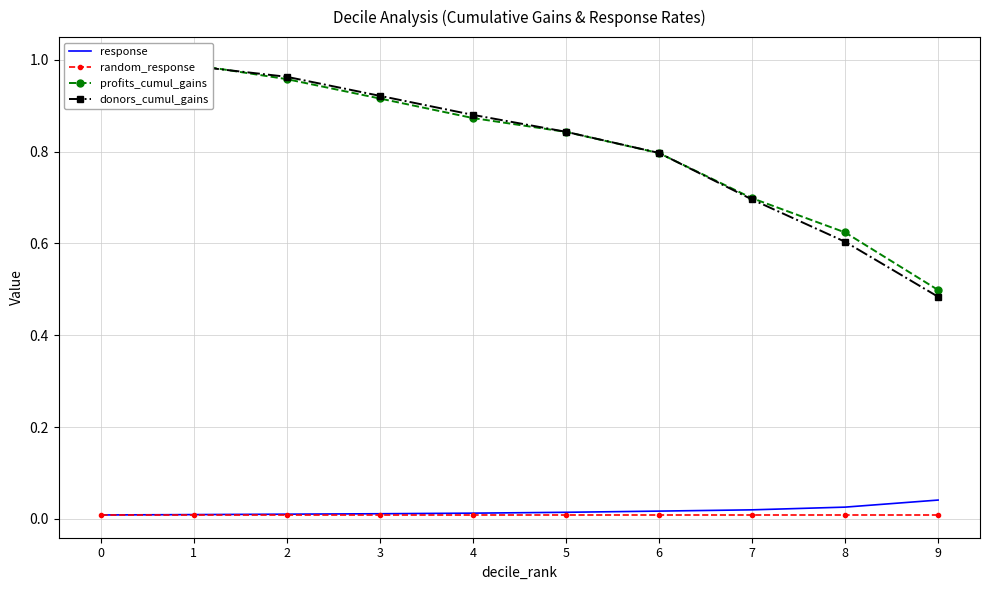

What is the total value across all series at 5?

1.7